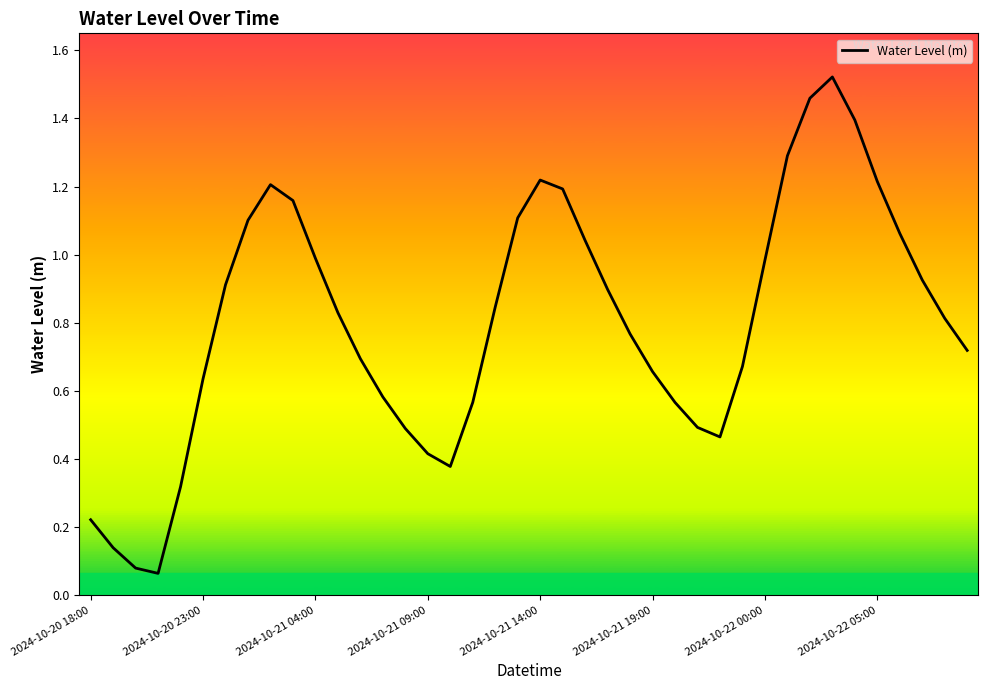

Is it true that the value at 2024-10-22 00:00 is 0.4?

False